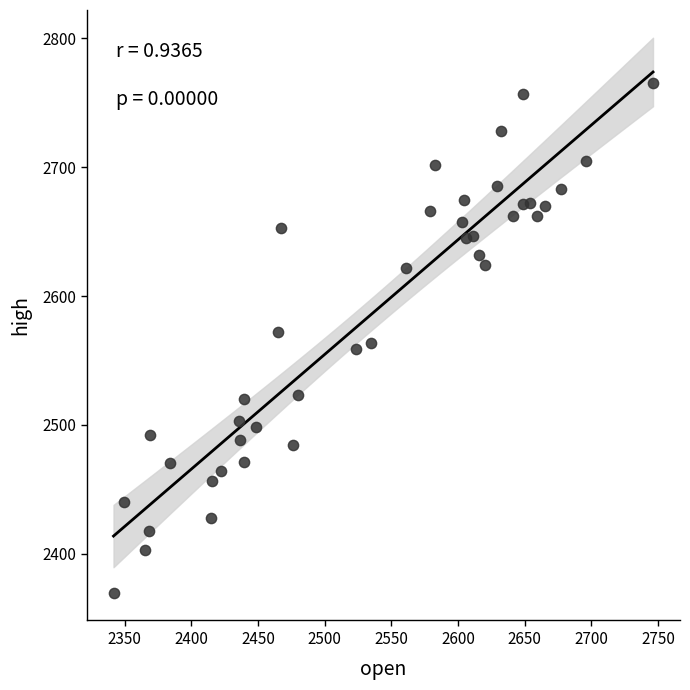

What is the range of Y values (max minus min)?

395.8